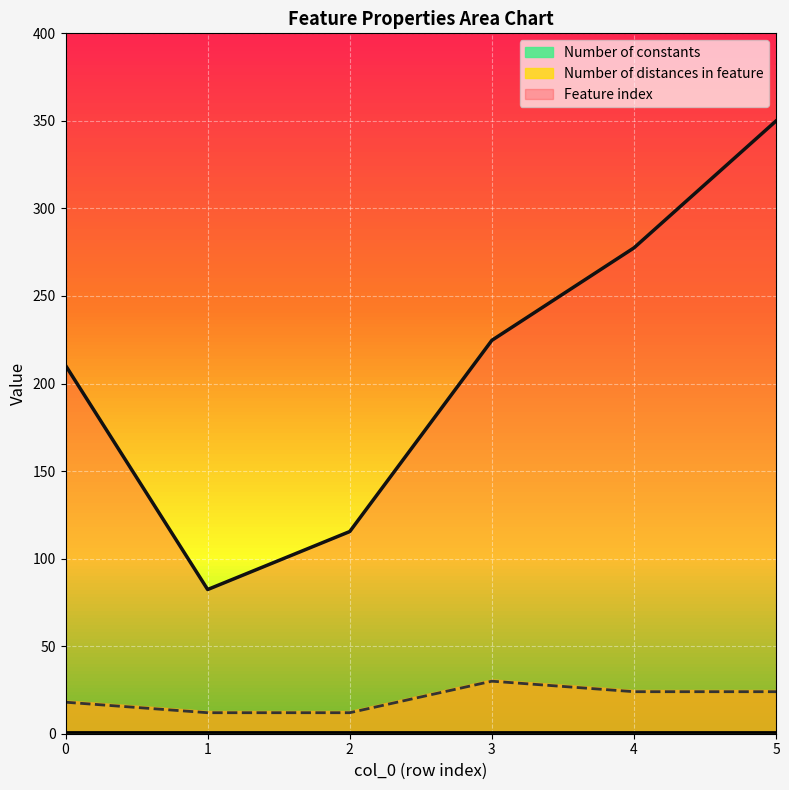

Between 2 and 5, which is larger?

5